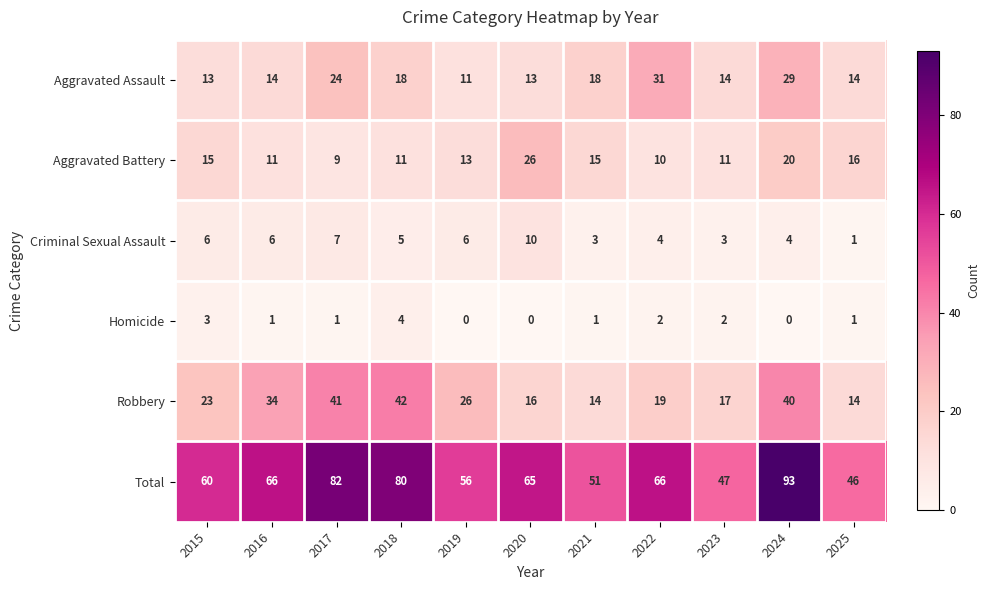

Which series has the largest range (max minus min)?

Total